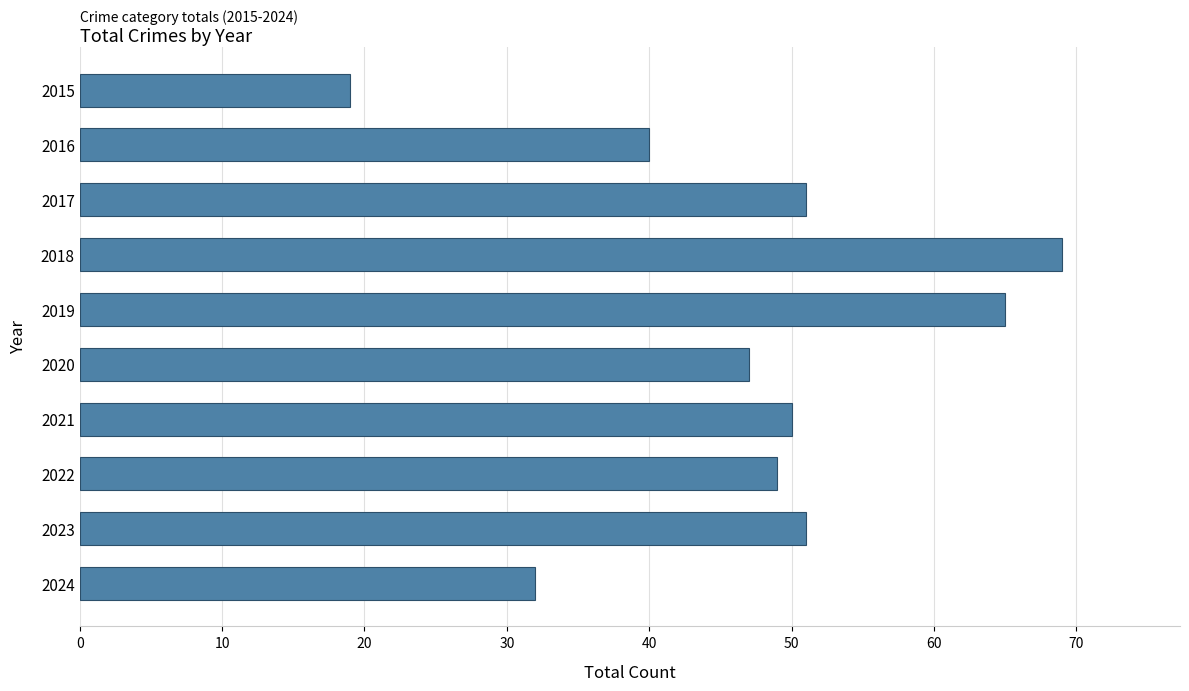

What is the value of the 10th bar from the top?

32